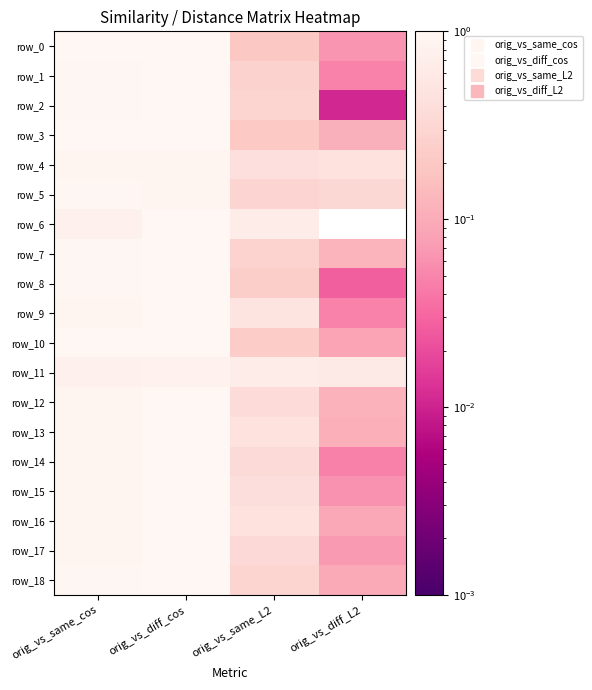

Which series has the largest range (max minus min)?

row_6